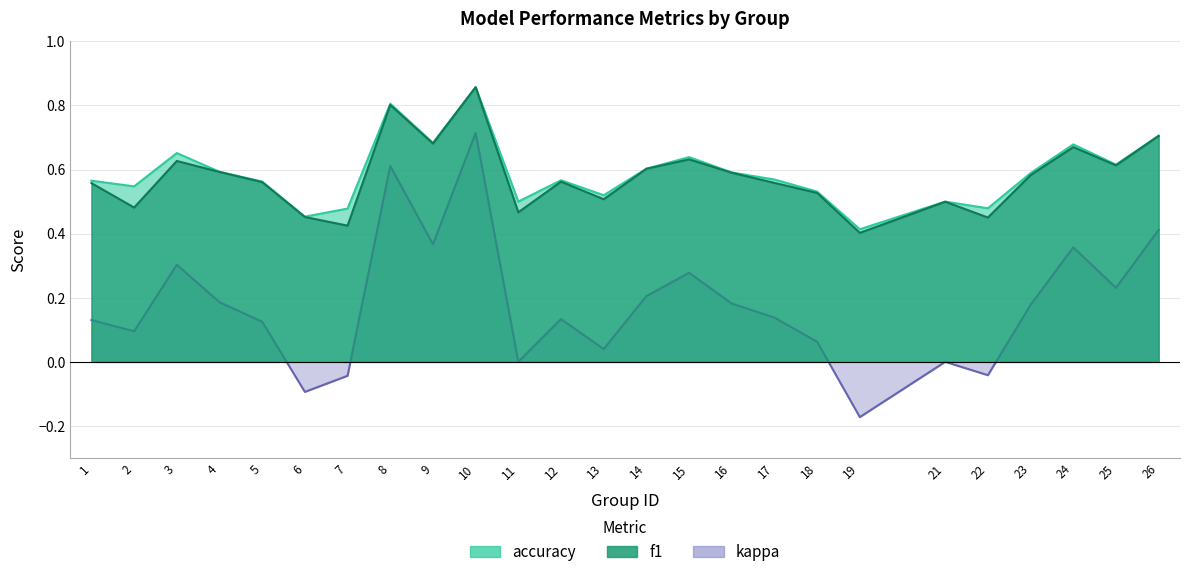

True or false: kappa and f1 intersect in this chart.

False